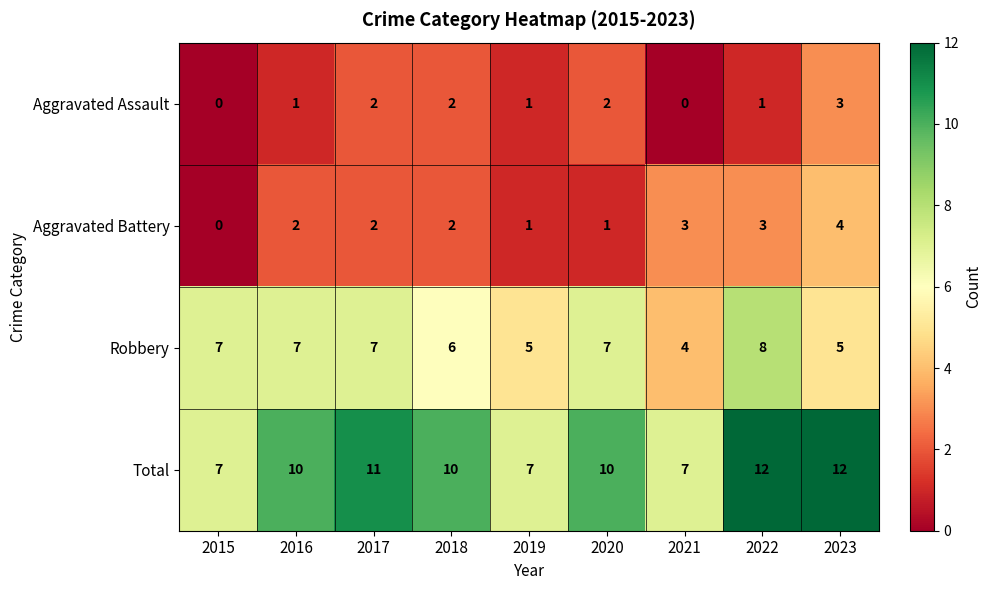

What is the greatest value displayed?

12